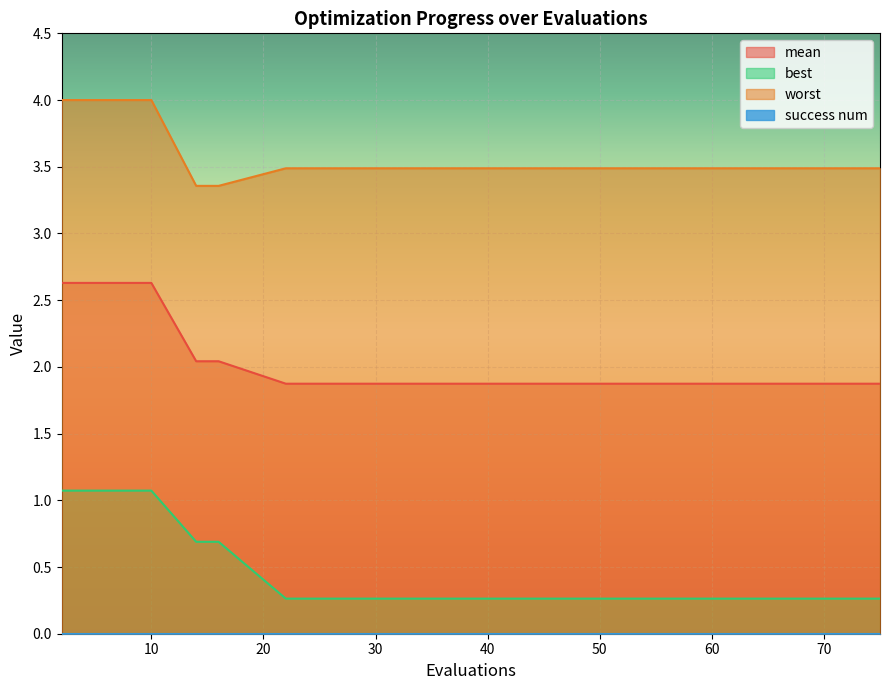

Where is mean nearest to the value 2?

14